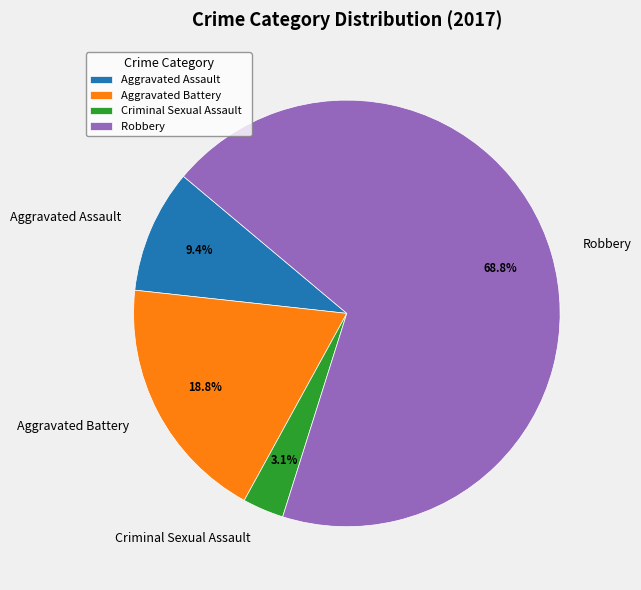

Does Aggravated Assault account for over 50% of the chart?

No